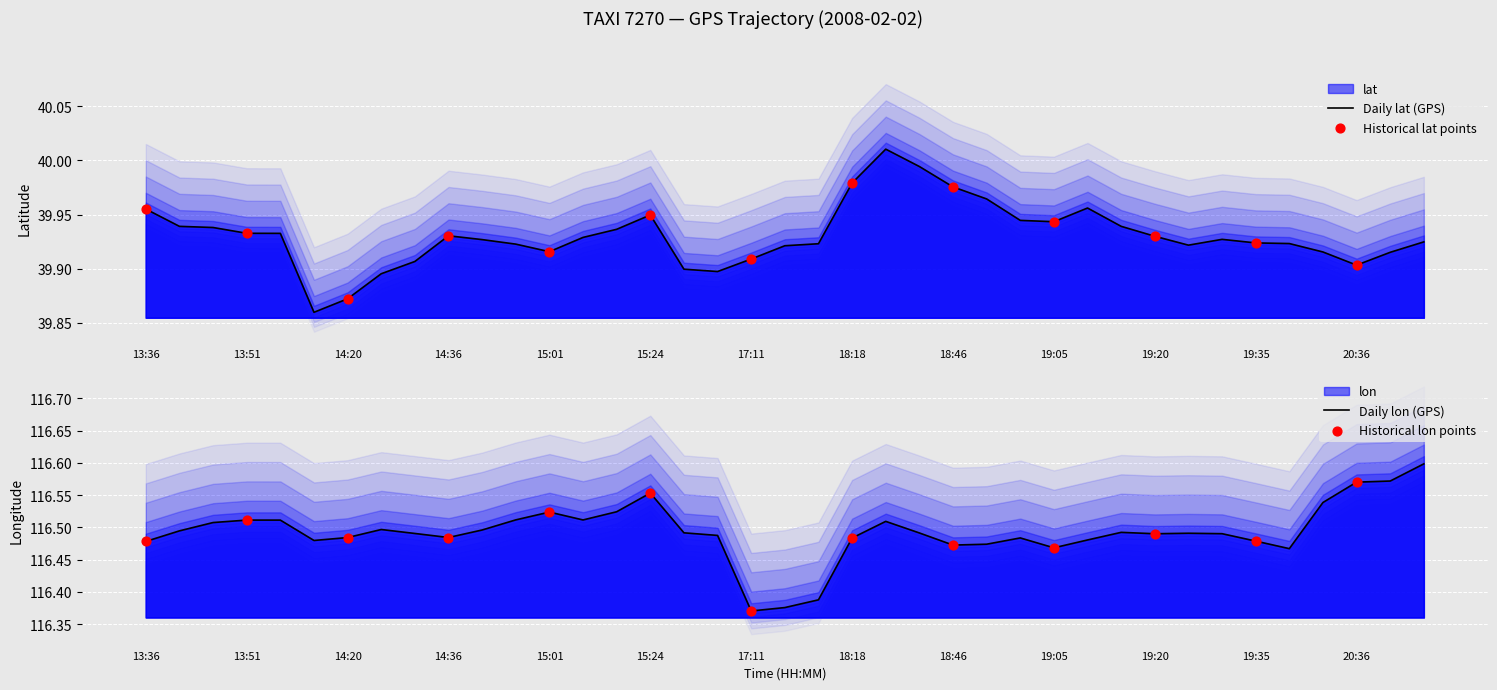

Which series contains the lowest Y value?

lat